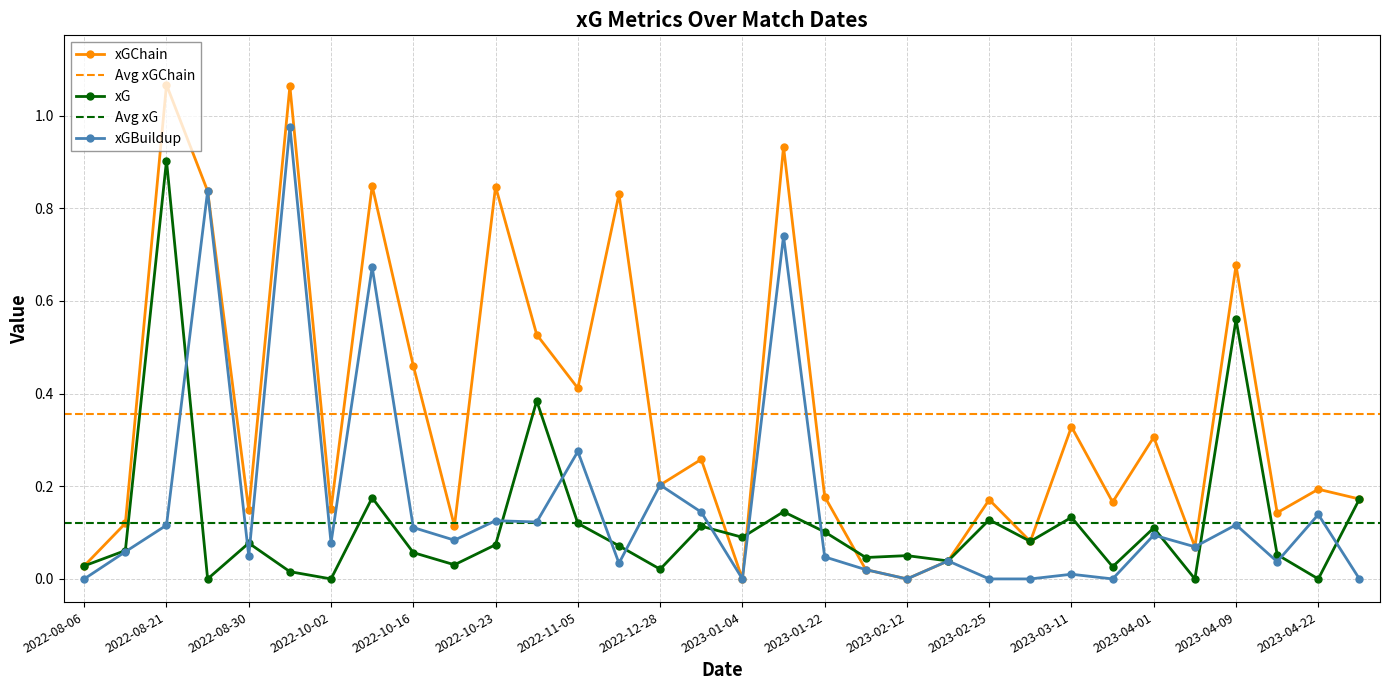

What is the difference between the maximum and minimum values in the xGBuildup series?

1.0